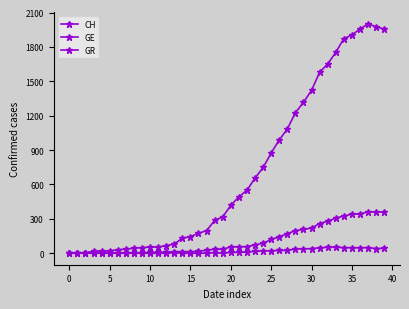

True or false: GE and GR cross at least once.

False